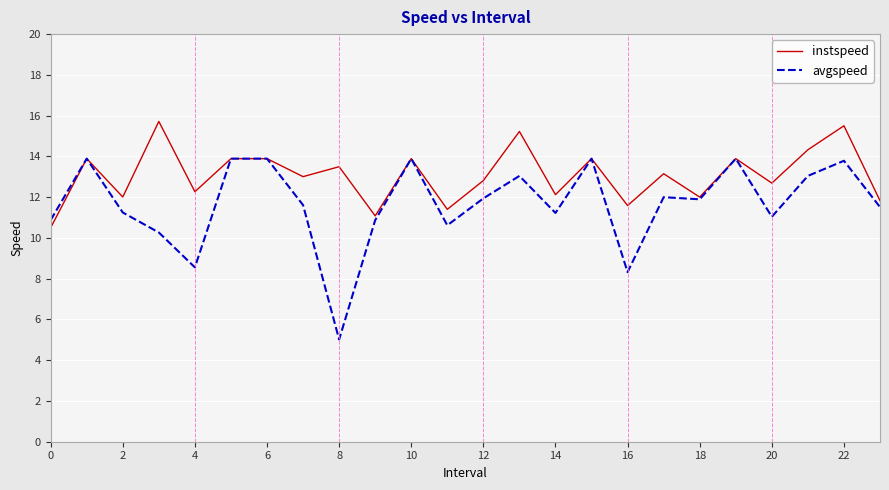

What is the average value of the avgspeed series?

11.7